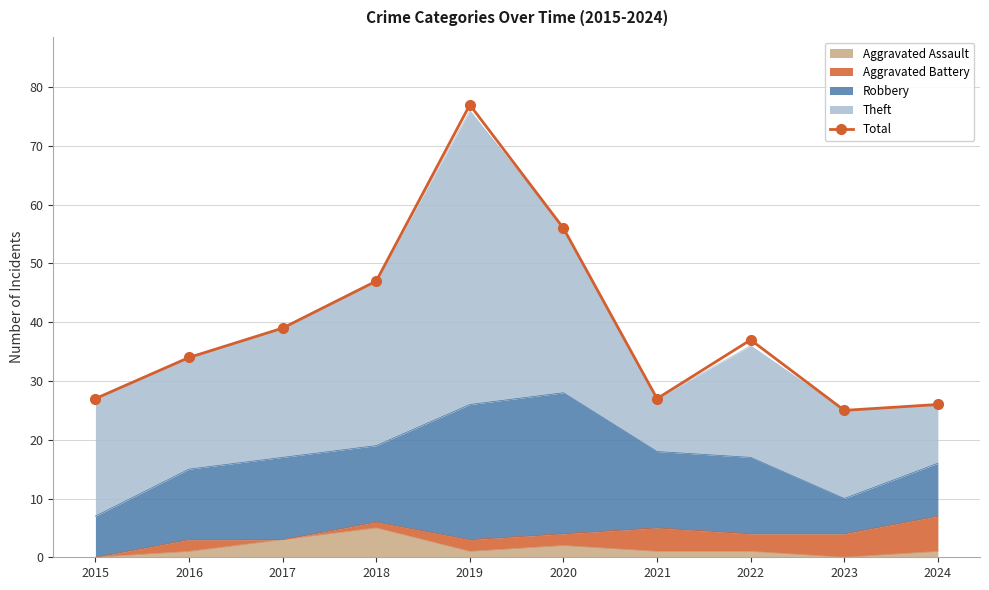

What is the average value?

40